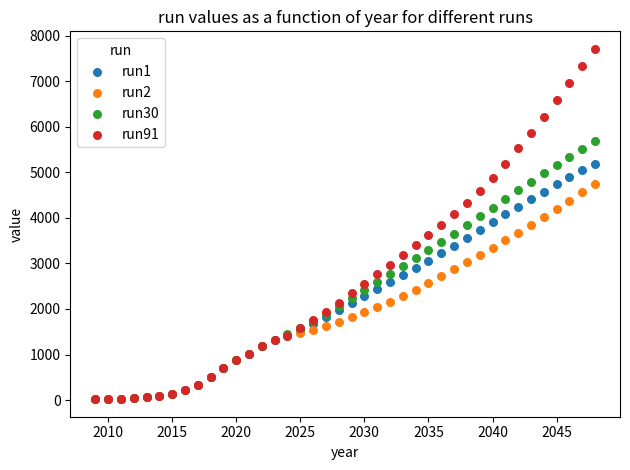

What are all the series names shown in the legend?

run1, run2, run30, run91